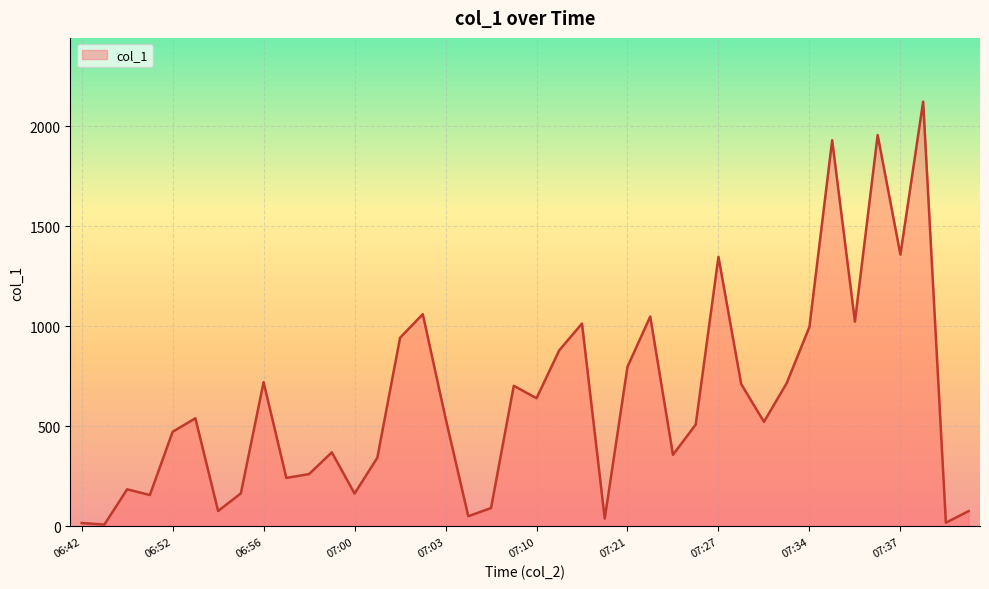

What is the difference between the maximum and minimum values?

2113.5